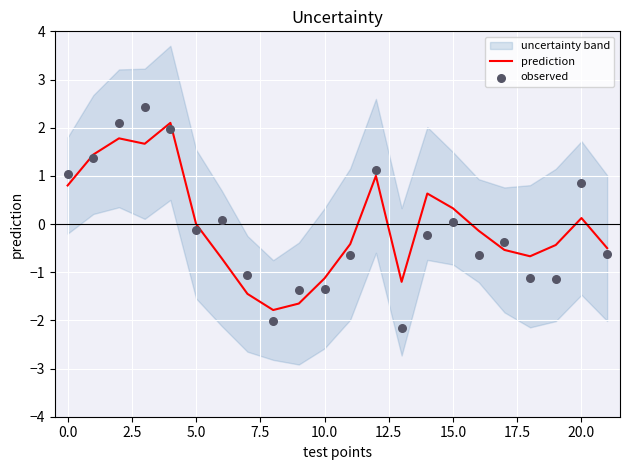

Which series has the largest total across all categories?

prediction